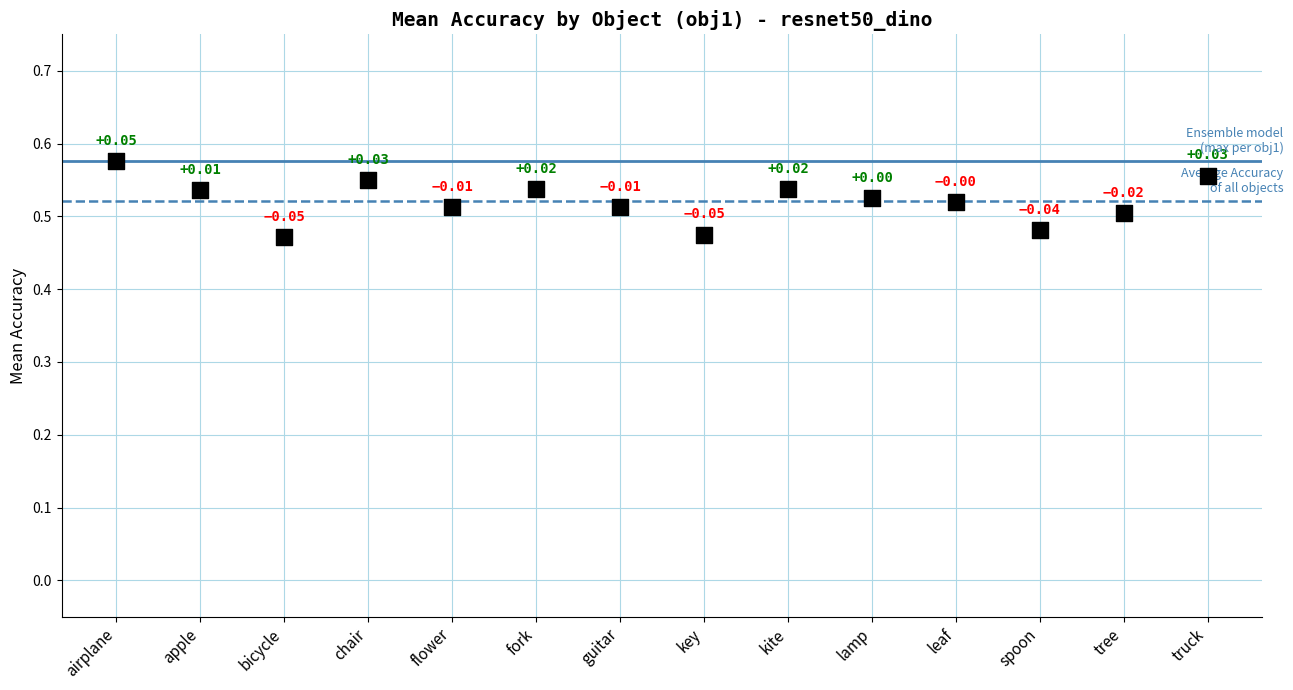

How many data points are displayed?

14